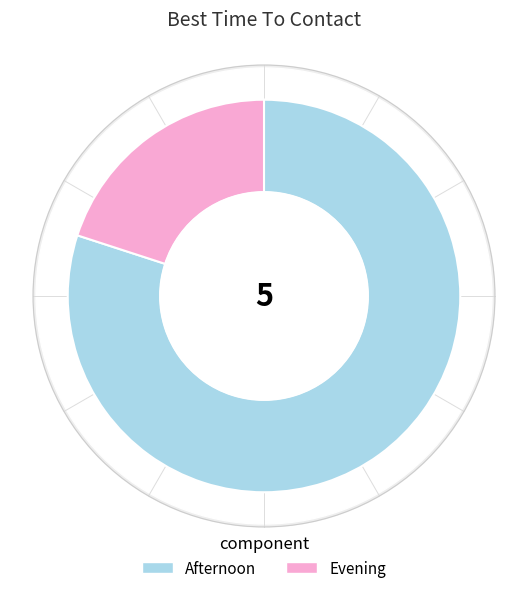

To the nearest percent, what is the average slice percentage?

50%